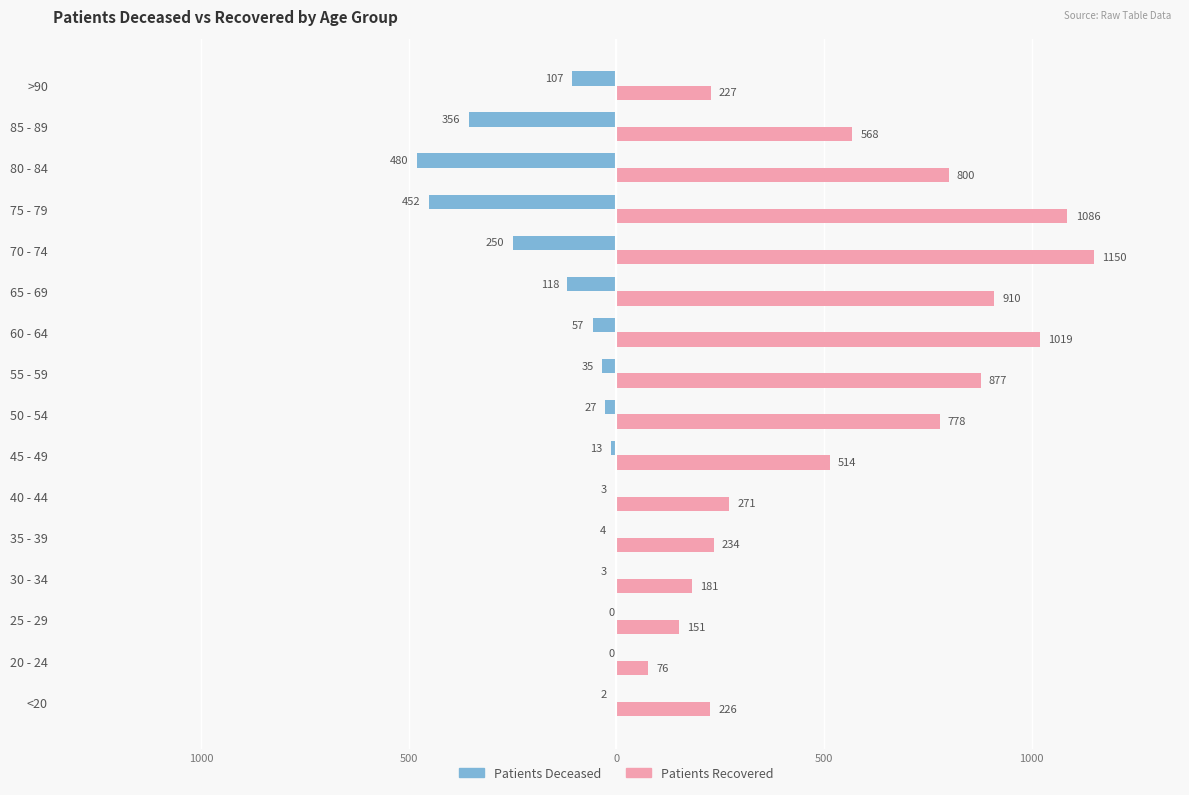

The patients_deceased series shows -65 at >90. True or false?

False